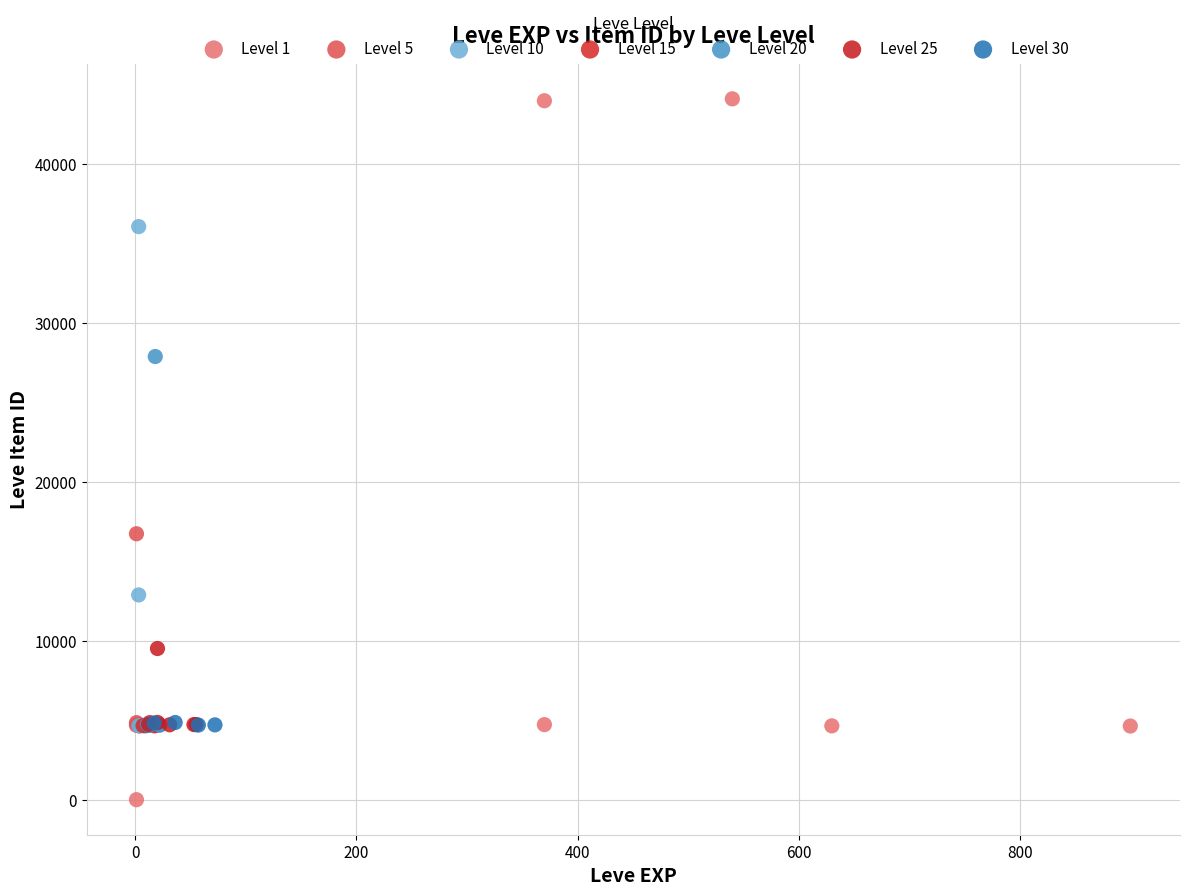

Which series has the widest spread of Y values?

Level 1